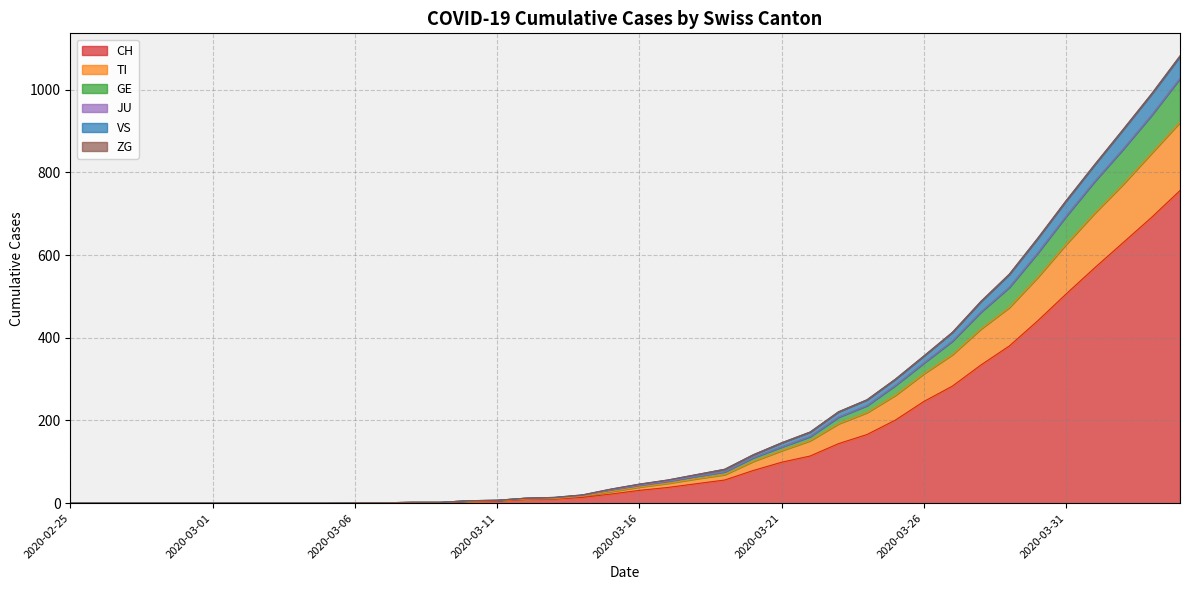

What is the maximum value for CH?

756